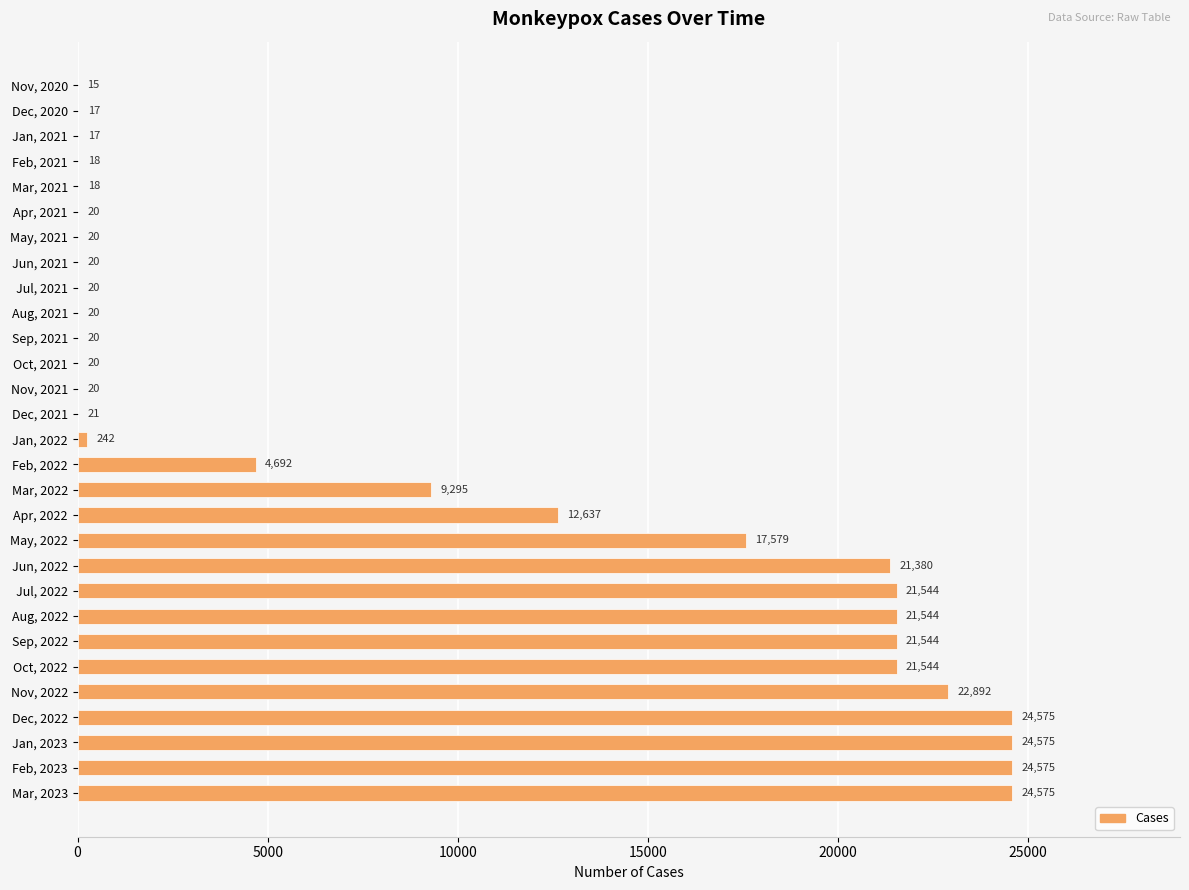

True or false: the data shows 18 at Feb, 2021.

True